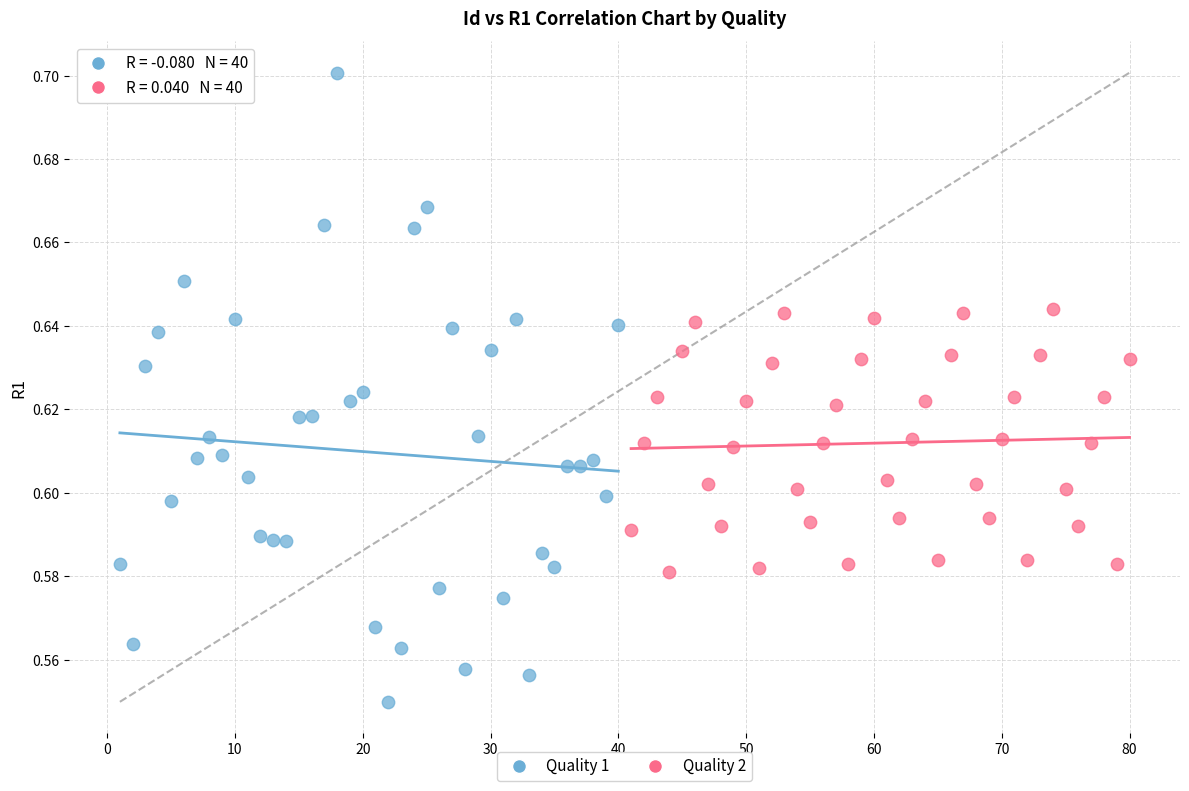

Which series reaches the maximum Y coordinate?

Quality 1